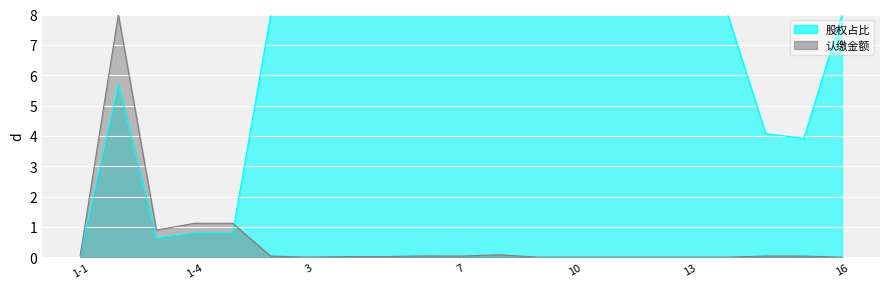

What is the difference between the second highest and second lowest values in the 认缴金额 series?

1.1